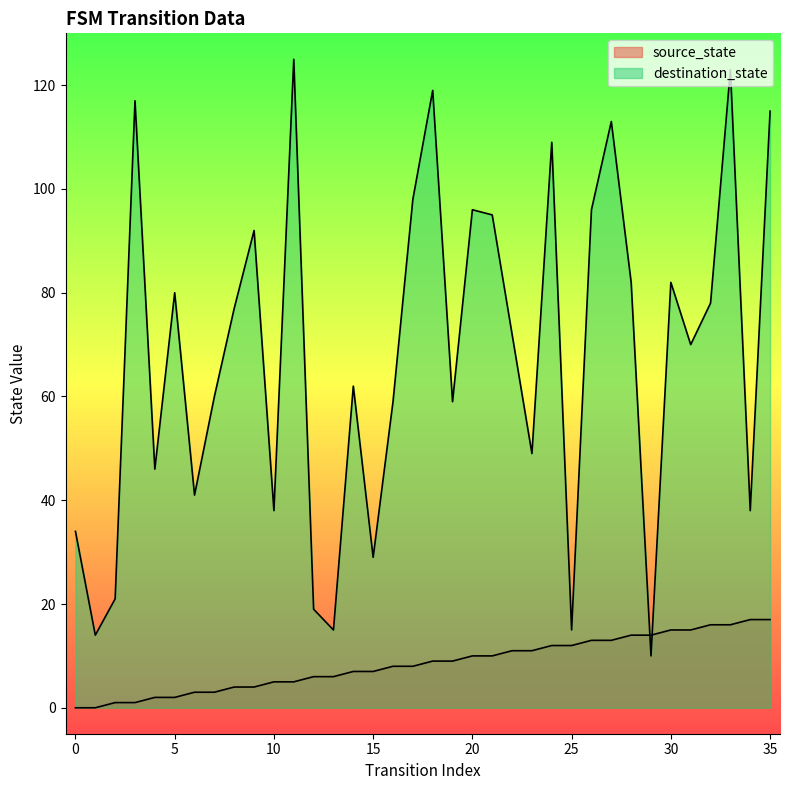

In destination_state, how many points are lower than both neighbors (excluding endpoints)?

12